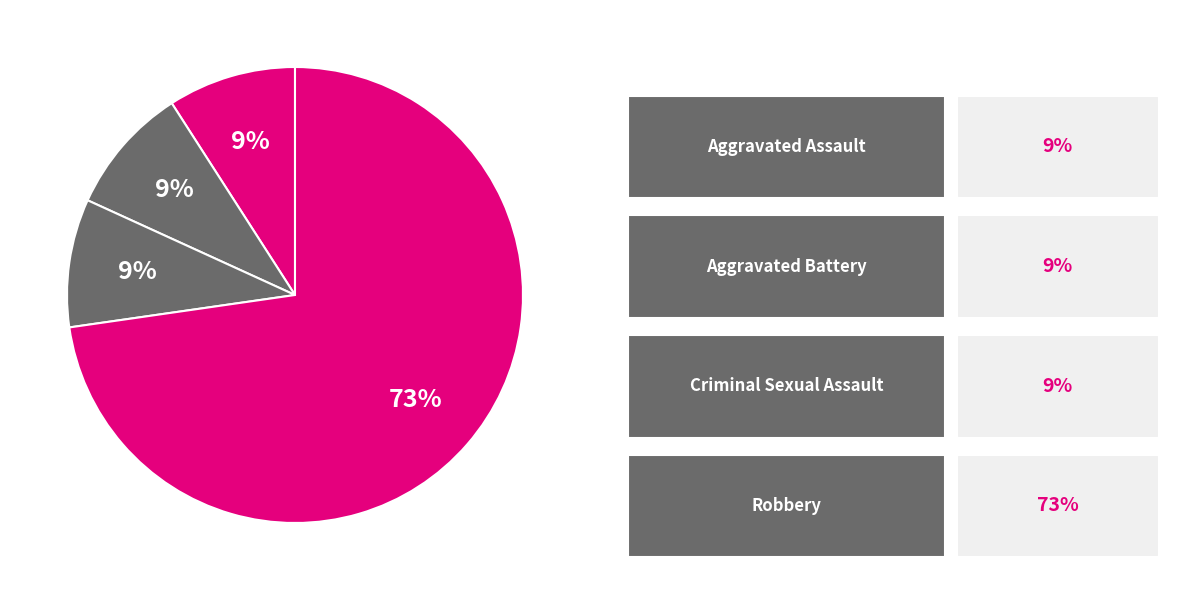

Count the number of slices in the pie.

4